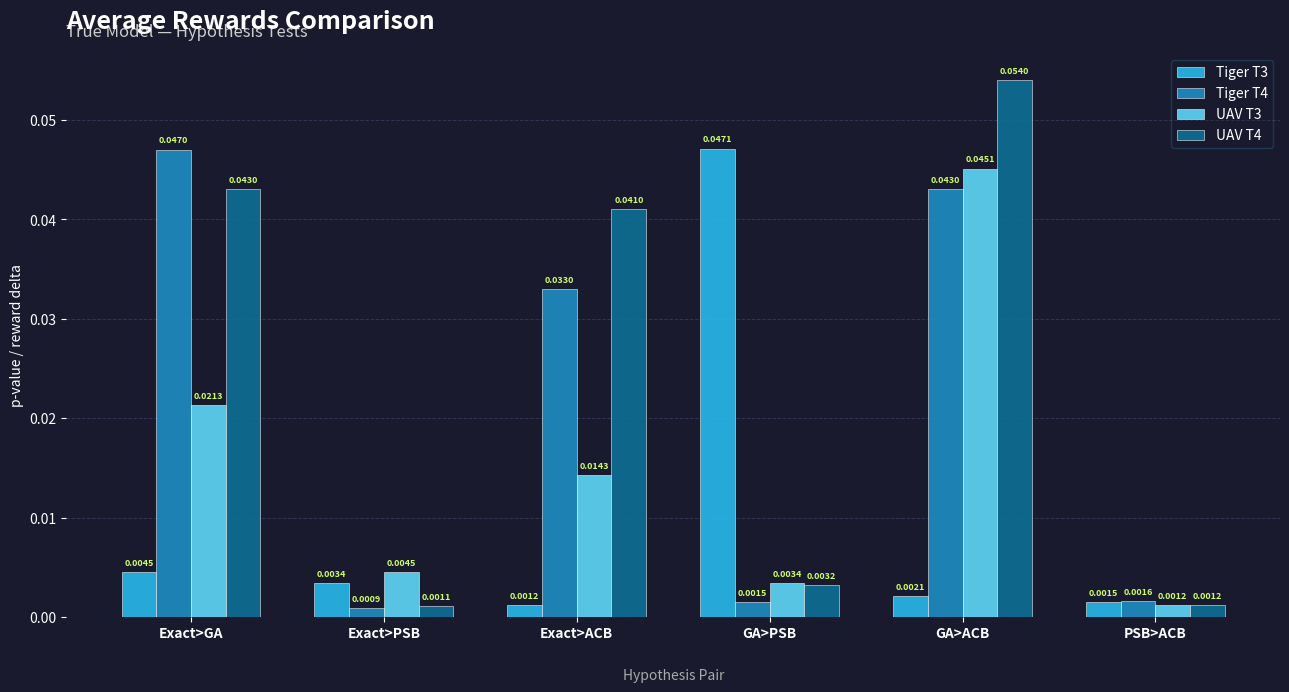

Which series has the largest range (max minus min)?

UAV T4